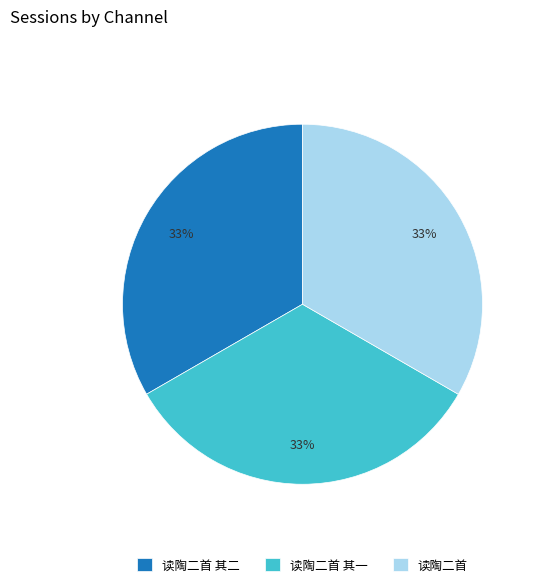

Does 读陶二首 represent more than half of the total?

No